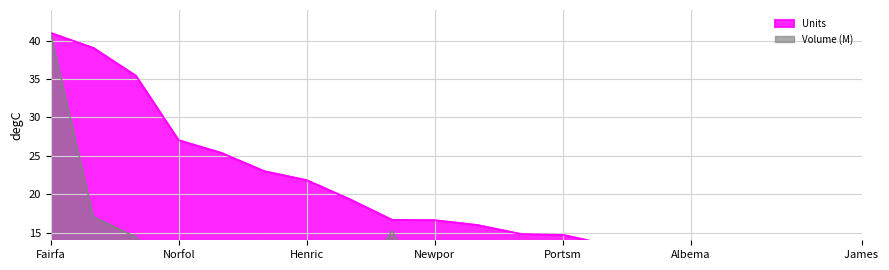

How many interior local valleys does the Volume_M series have?

7